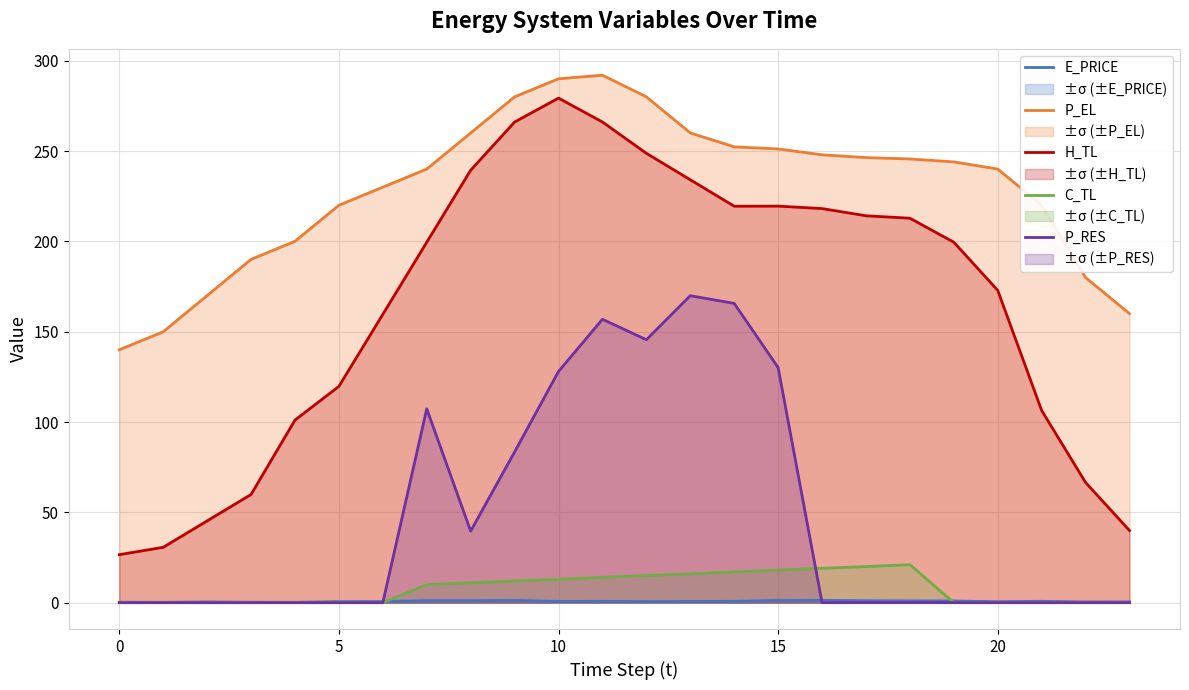

Which label corresponds to the largest value in the chart?

11